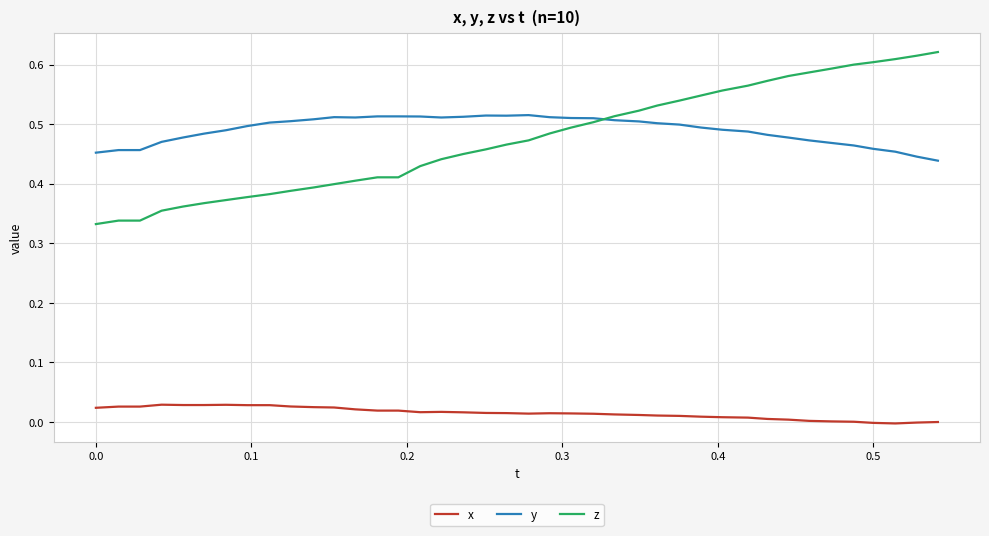

How many intersections are there between y and z?

1